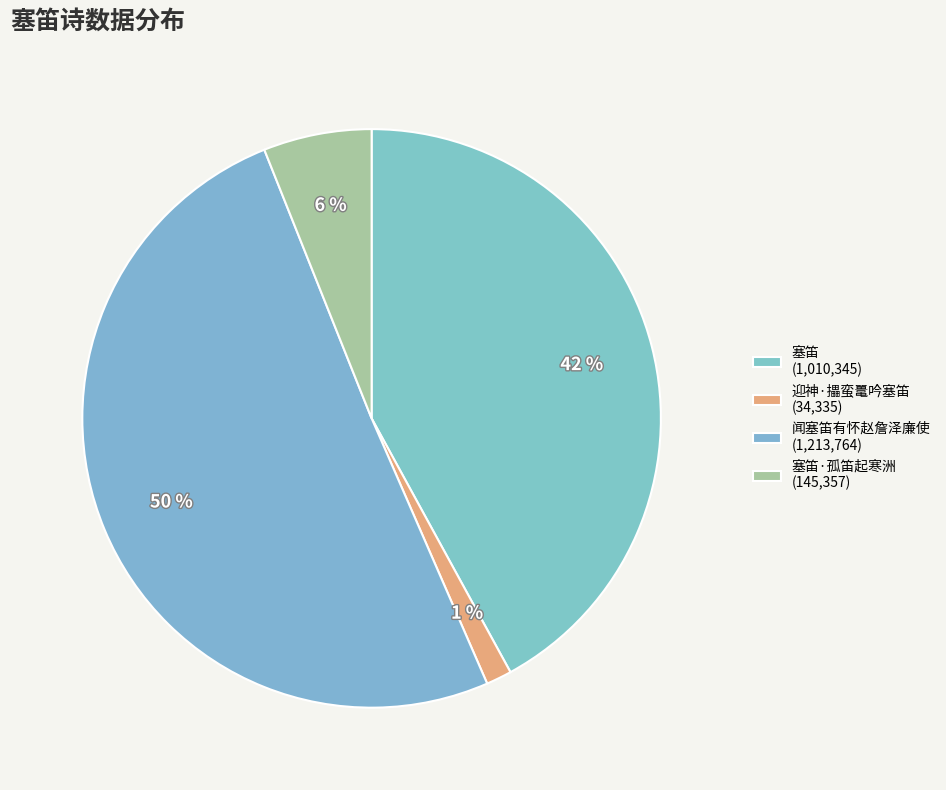

Which slice is the largest?

闻塞笛有怀赵詹泽廉使